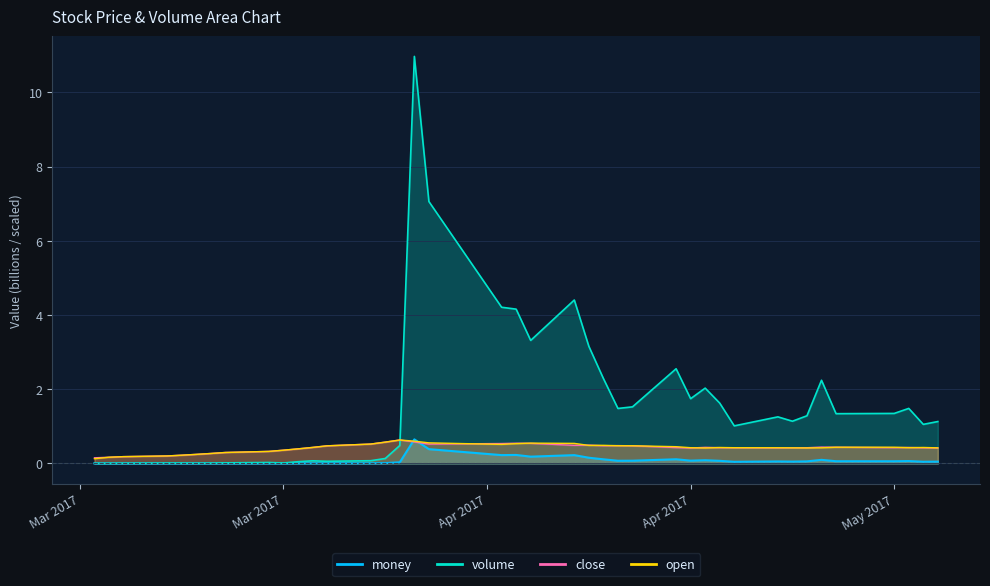

Rank the categories by close value from lowest to highest.

2017-03-08, 2017-03-09, 2017-03-10, 2017-03-13, 2017-03-14, 2017-03-15, 2017-03-16, 2017-03-17, 2017-03-20, 2017-03-21, 2017-03-22, 2017-04-18, 2017-05-05, 2017-04-24, 2017-04-25, 2017-05-04, 2017-04-21, 2017-04-26, 2017-04-20, 2017-05-02, 2017-04-17, 2017-05-03, 2017-03-23, 2017-04-19, 2017-04-28, 2017-04-27, 2017-03-24, 2017-04-14, 2017-04-12, 2017-04-13, 2017-04-10, 2017-04-11, 2017-03-31, 2017-03-27, 2017-04-05, 2017-04-07, 2017-04-06, 2017-03-28, 2017-03-30, 2017-03-29